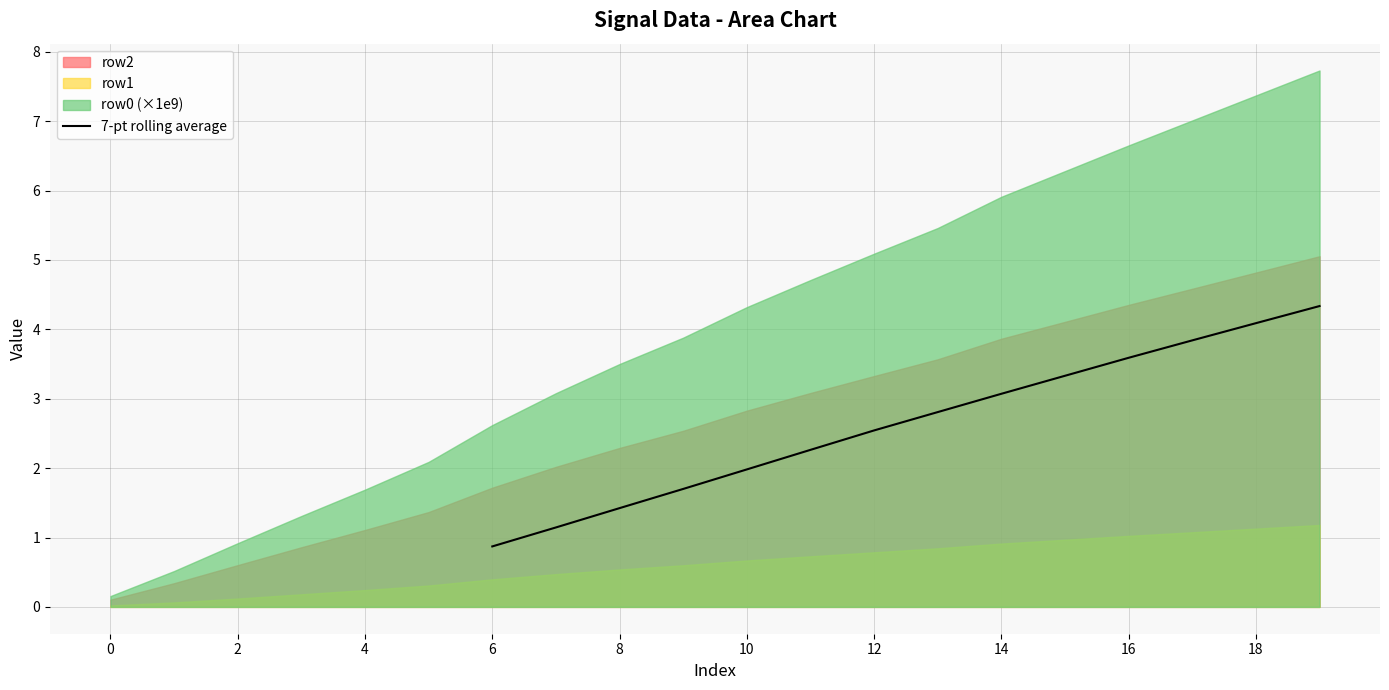

At which label does 7-pt rolling average reach its minimum?

6